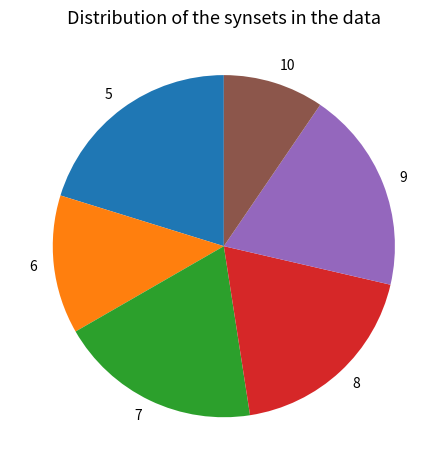

The 7 slice represents 19% of the pie. True or false?

True